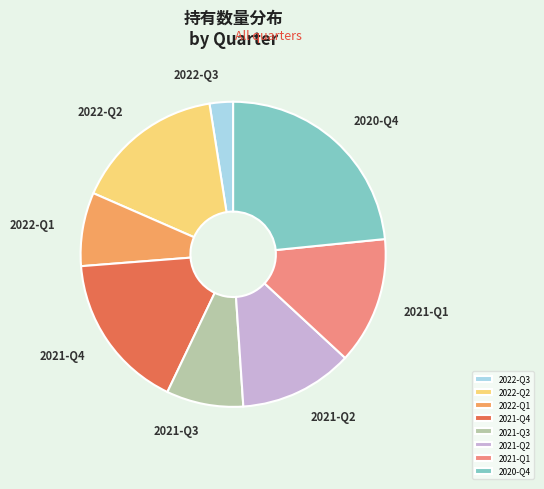

Is there a majority slice in this chart?

No